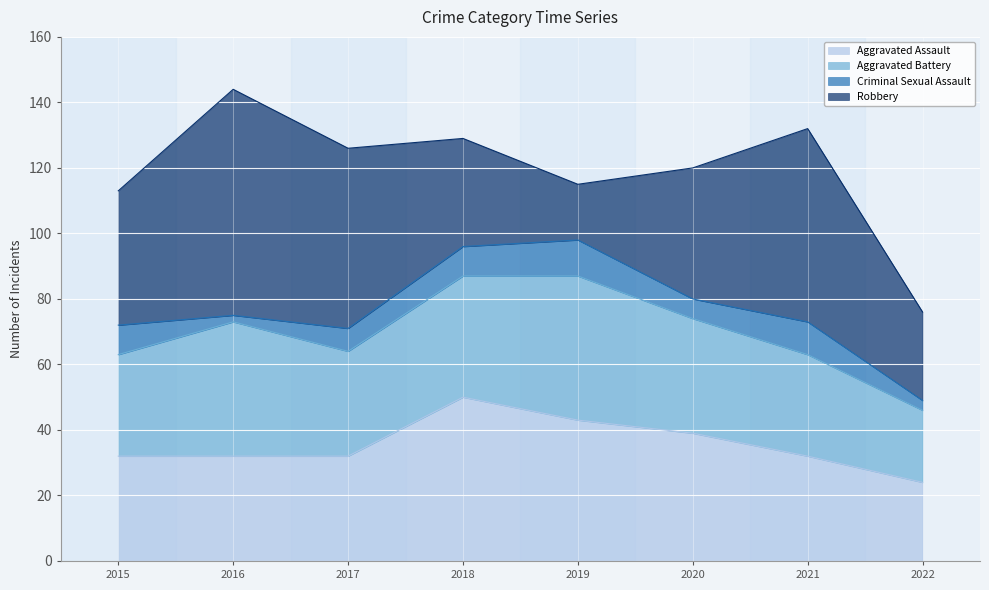

How many times do Aggravated Battery and Aggravated Assault cross each other?

3